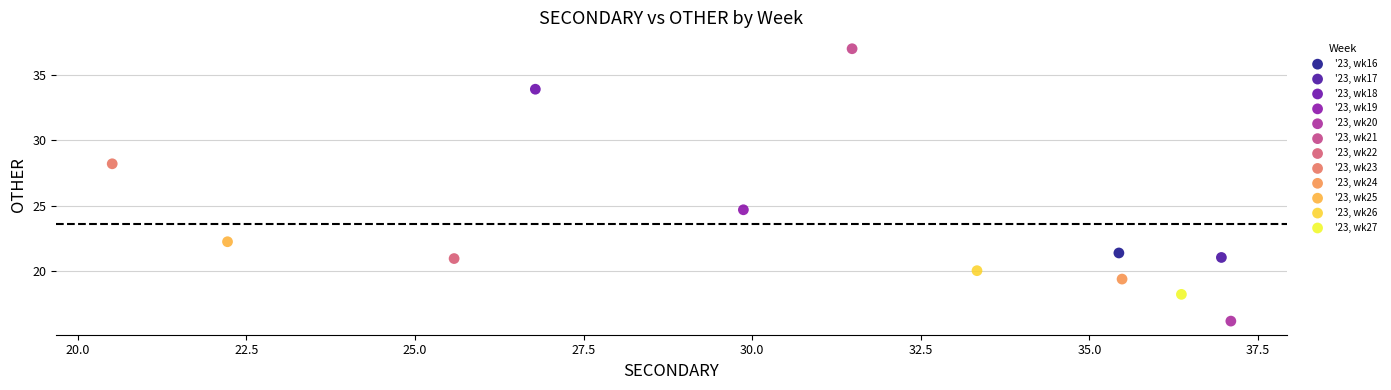

Which series reaches the minimum Y coordinate?

'23, wk20